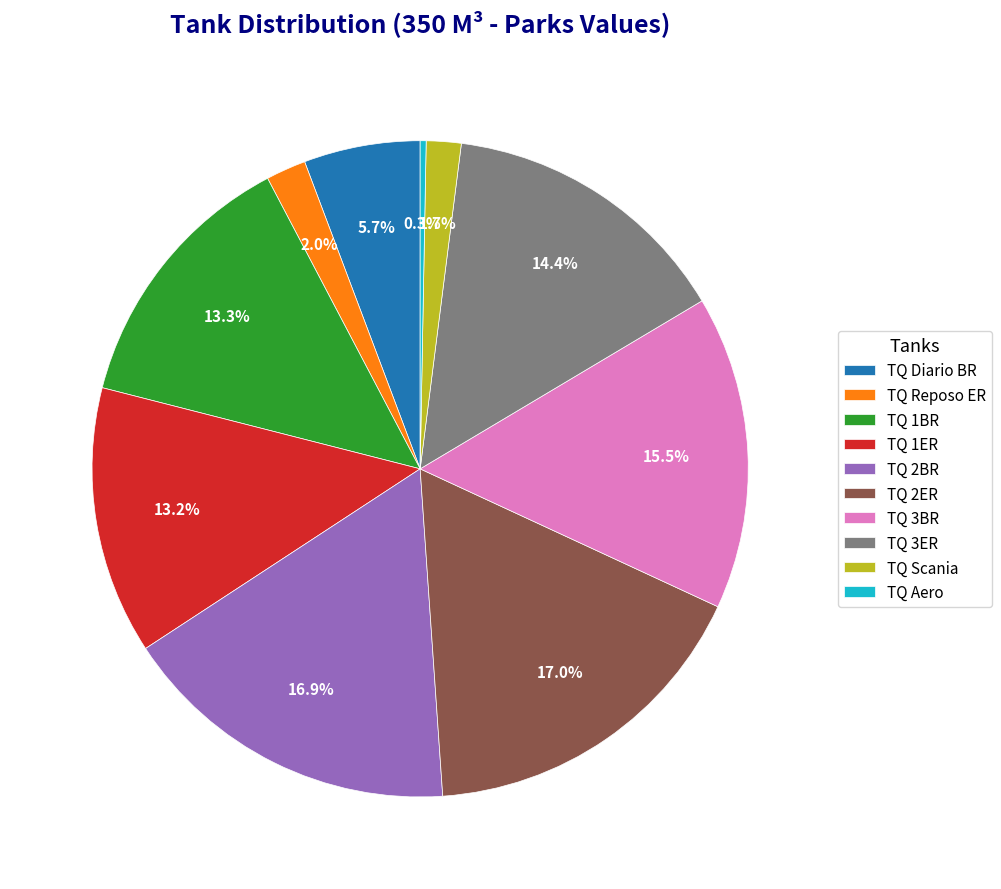

How many segments does this pie chart have?

10